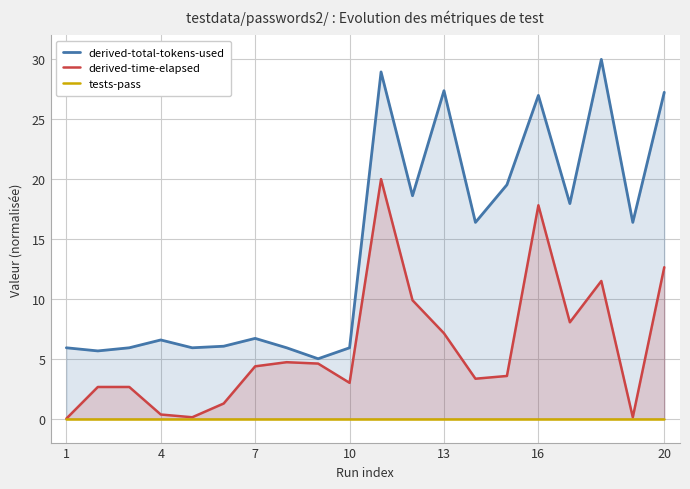

Which series has the widest spread of values?

derived-total-tokens-used